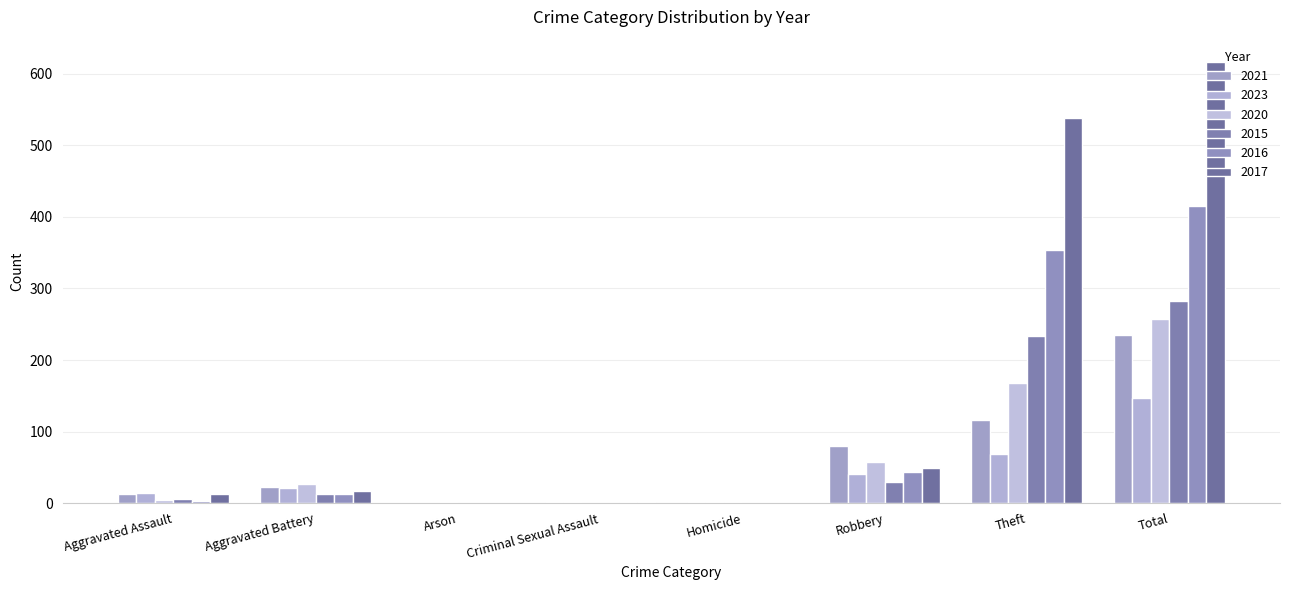

True or false: 2016 has a value of 590 at Theft.

False